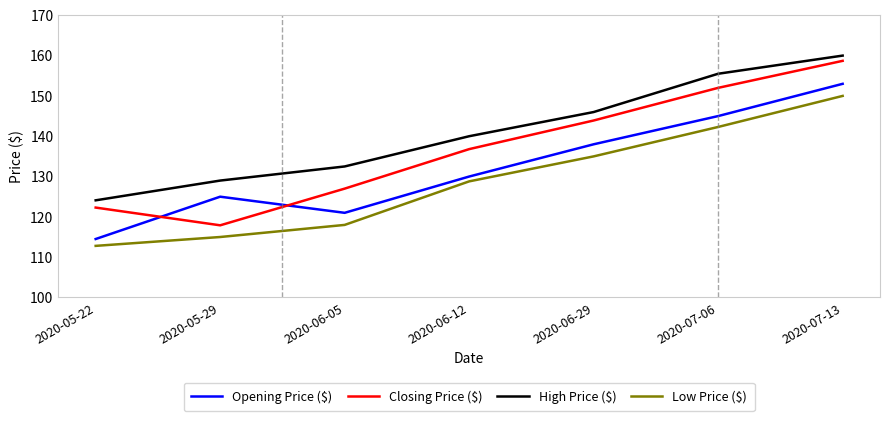

What is the difference between the highest and lowest values at 2020-07-13?

10.0